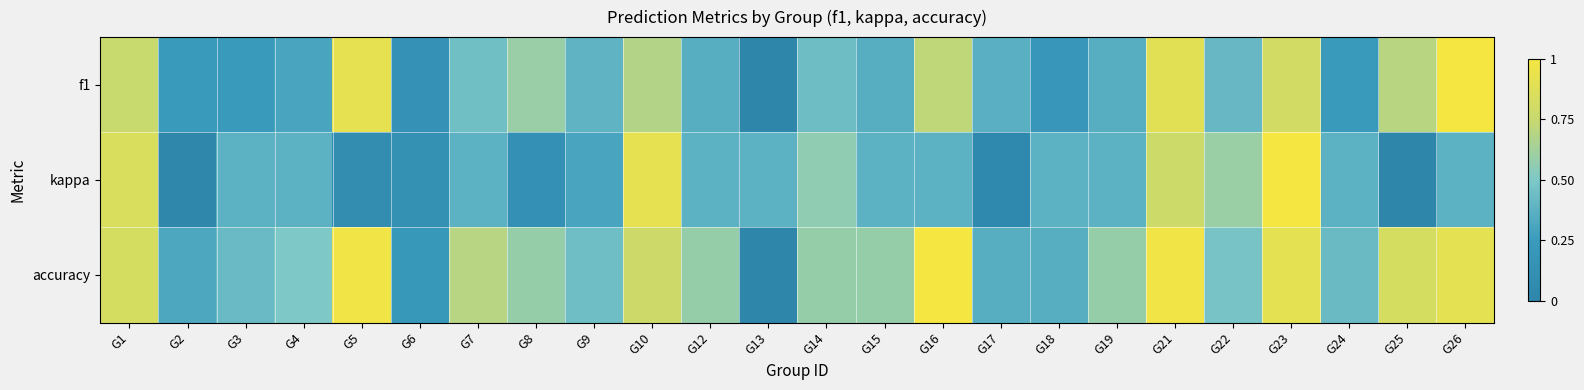

Which series changed the most between G17 and G23?

kappa